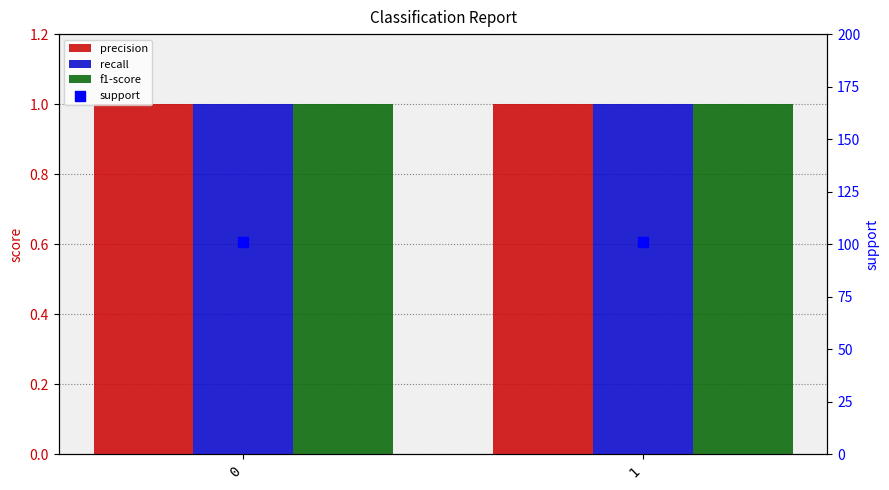

Which series contains the highest Y value?

support